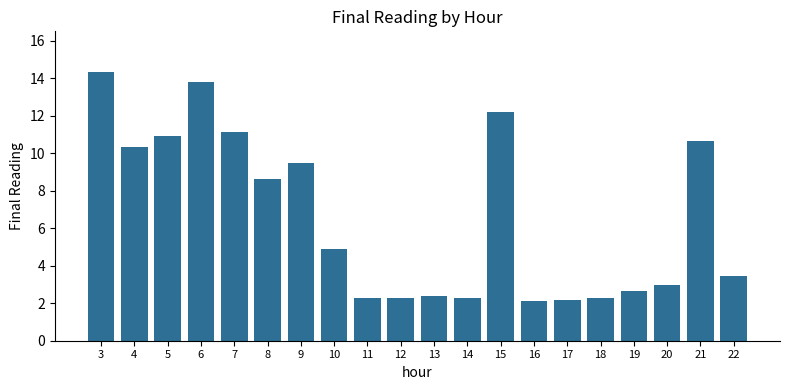

What is the smallest value displayed?

2.1